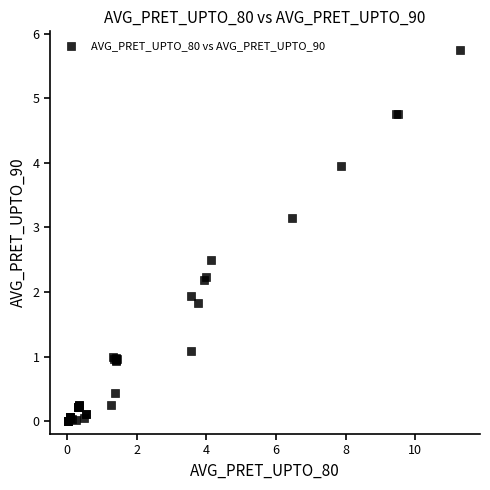

What Y value in the scatter plot is closest to 2?

1.9